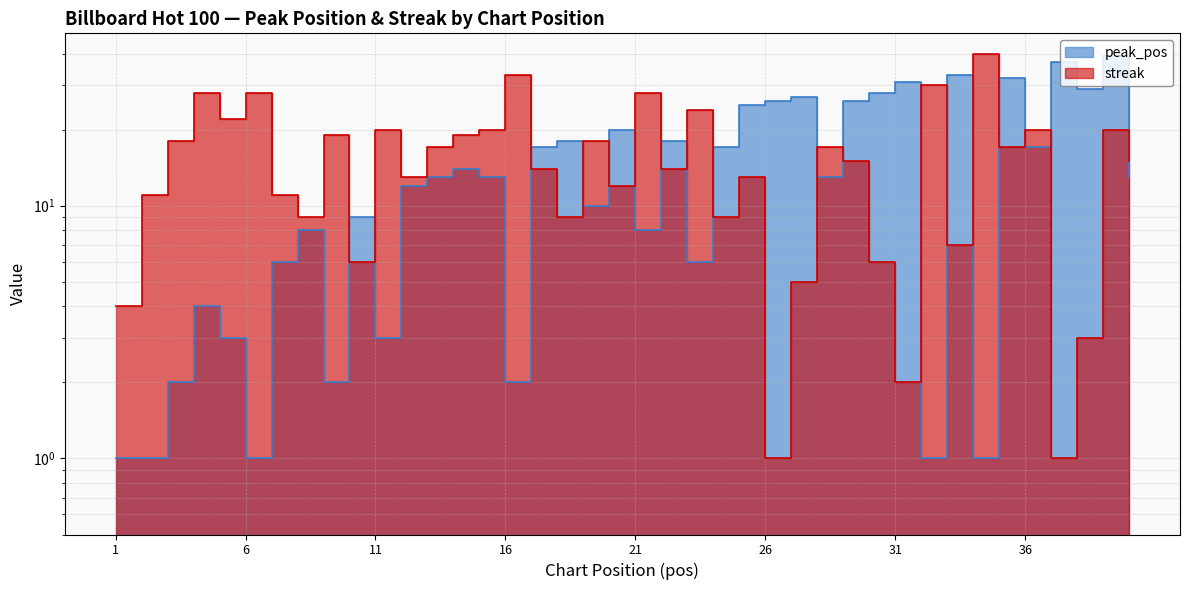

Rank the series at 23 from lowest to highest value.

peak_pos, streak